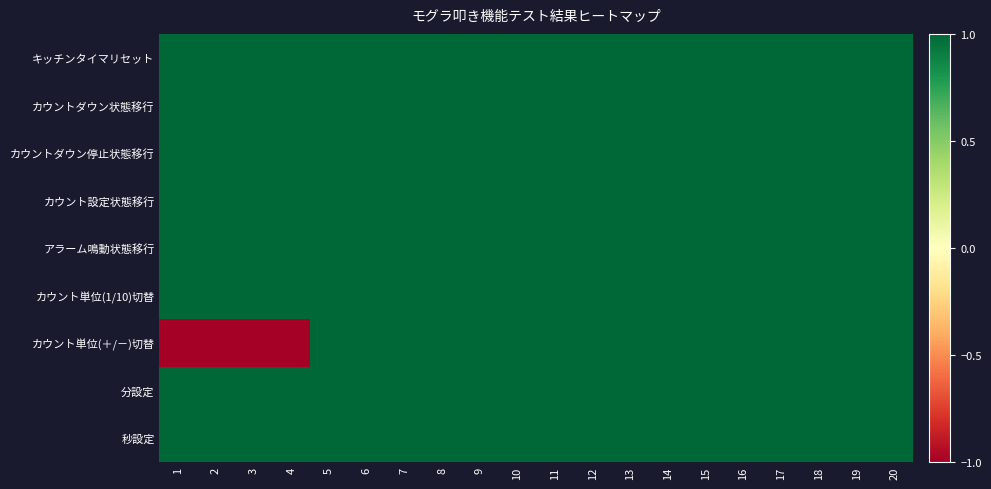

Count the number of categories in the chart.

20